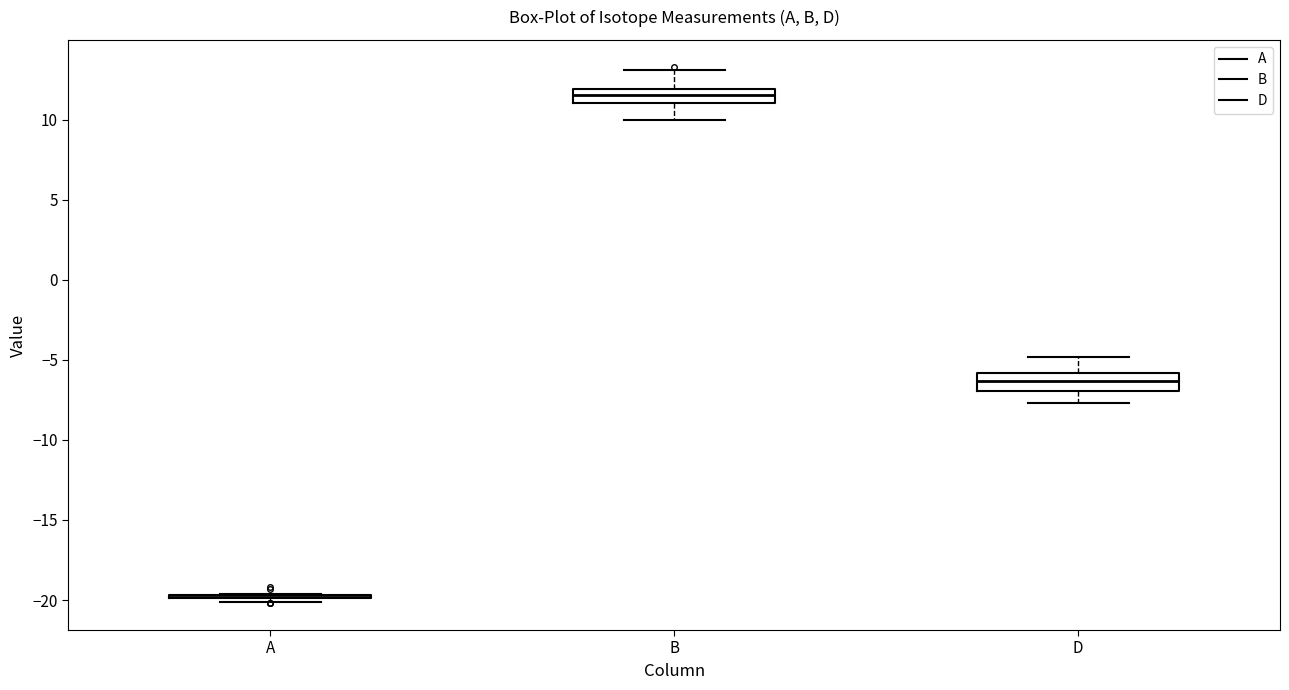

Reading left to right, read every box against the y-axis: the position of its median line, the range the box covers, and the ends of its whiskers. The values are not printed on the chart, so give them approximately, as read against the axis.

A: box collapsed to a line at -20.0, whiskers -20.0 to -19.5
B: median 11.5, box 11.0 to 12.0, whiskers 10.0 to 13.0
D: median -6.5, box -7.0 to -6.0, whiskers -7.5 to -5.0